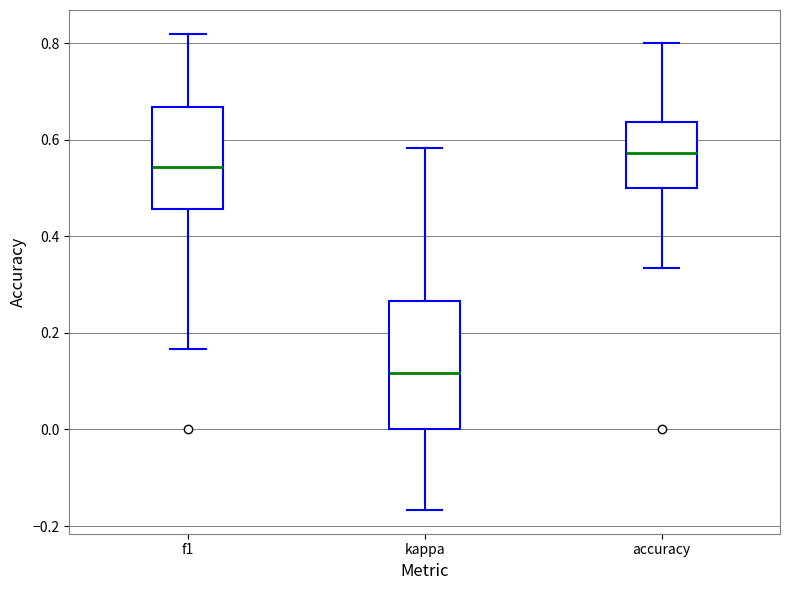

Reading left to right, read every box against the y-axis: the position of its median line, the range the box covers, and the ends of its whiskers. The values are not printed on the chart, so give them approximately, as read against the axis.

f1: median 0.54, box 0.46 to 0.66, whiskers 0.16 to 0.82
kappa: median 0.12, box 0.00 to 0.26, whiskers -0.16 to 0.58
accuracy: median 0.58, box 0.50 to 0.64, whiskers 0.34 to 0.80